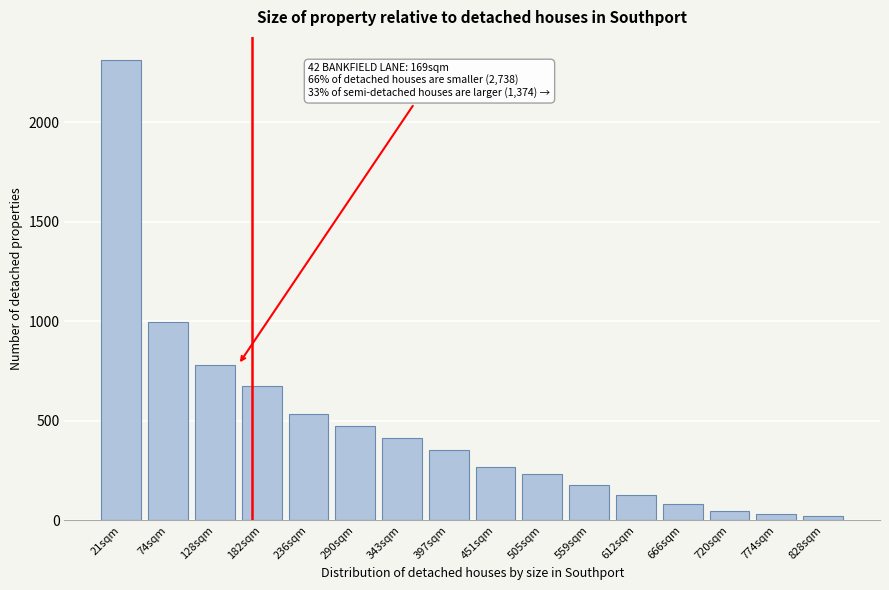

Reading left to right, extract all data points from this chart.

21sqm=2312	74sqm=994	128sqm=782	182sqm=674	236sqm=536	290sqm=474	343sqm=416	397sqm=352	451sqm=268	505sqm=234	559sqm=180	612sqm=126	666sqm=80	720sqm=48	774sqm=32	828sqm=20